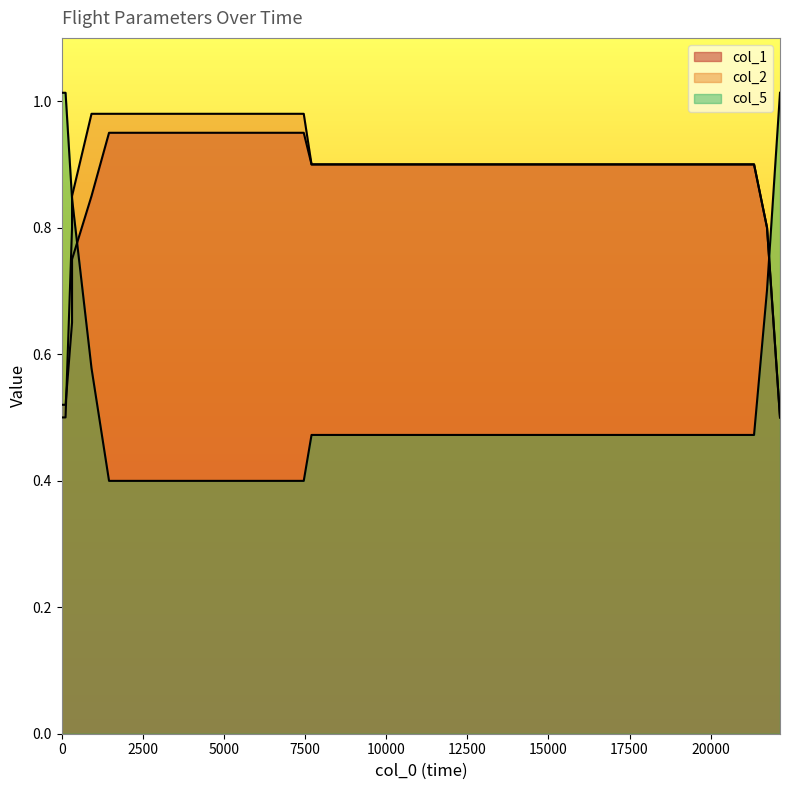

The col_1 series shows 0.9 at 21336. True or false?

True